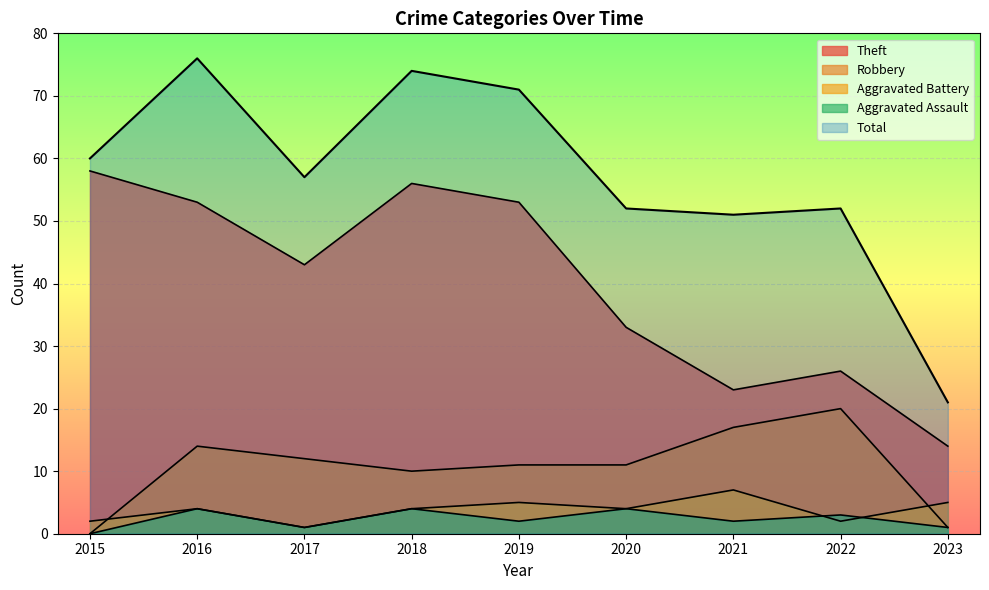

How many lines are shown in the chart?

5